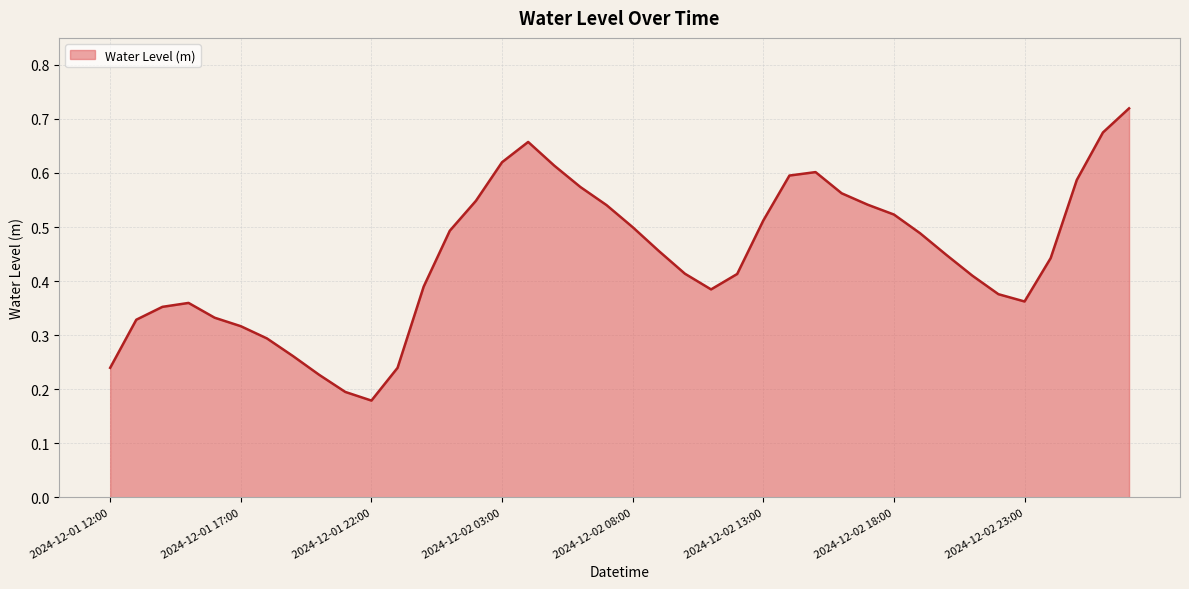

Does the chart have visible grid lines?

Yes